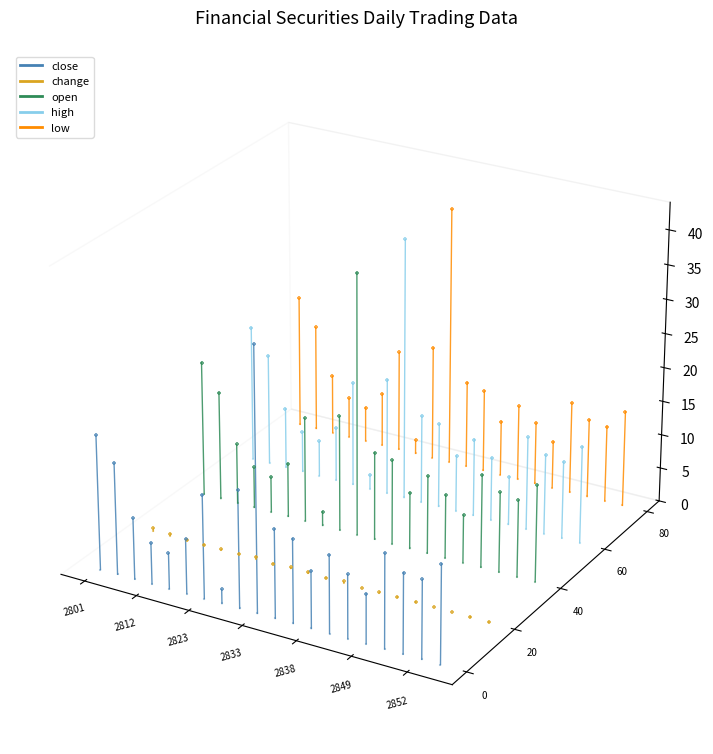

Which series contains the highest Y value?

low